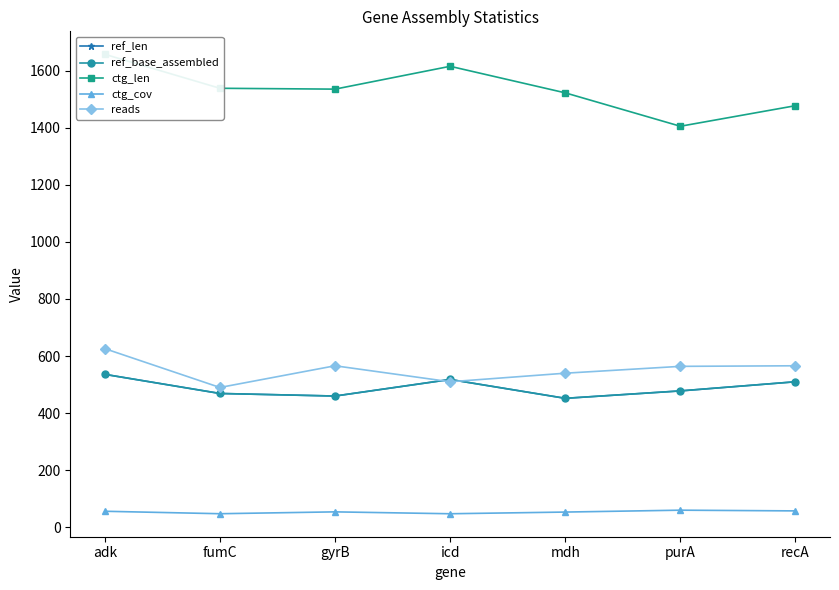

What is the difference between the maximum and minimum values in the ctg_cov series?

12.5